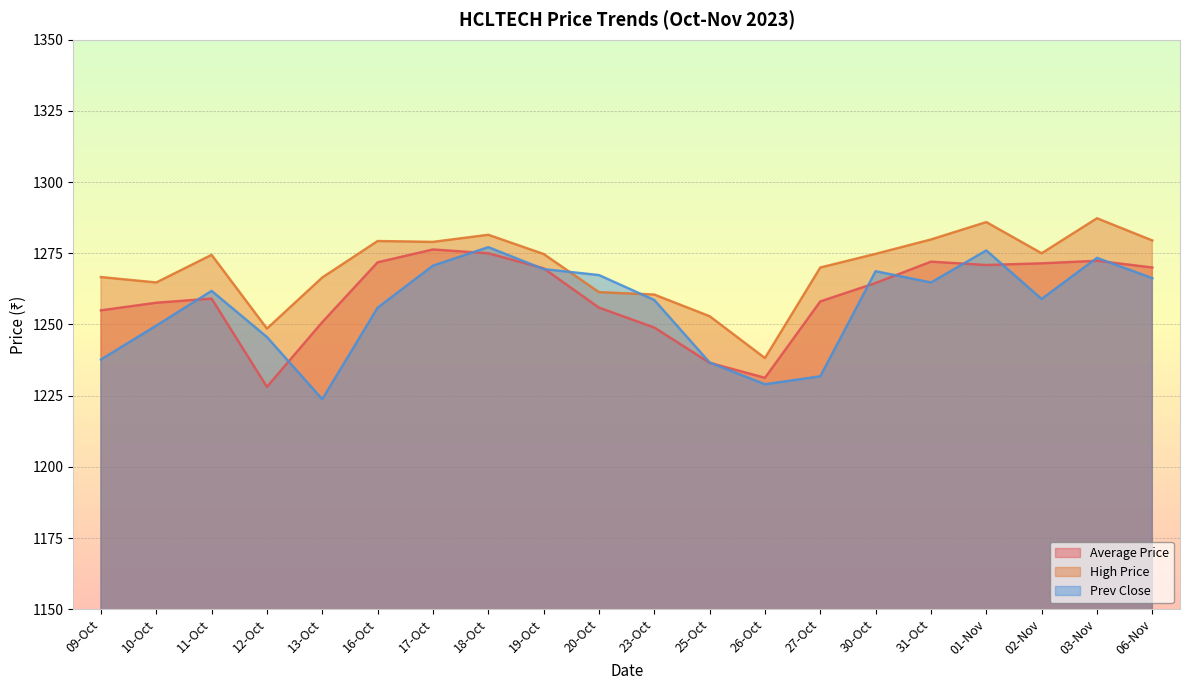

The value of High Price at 27-Oct is 689.0. True or false?

False